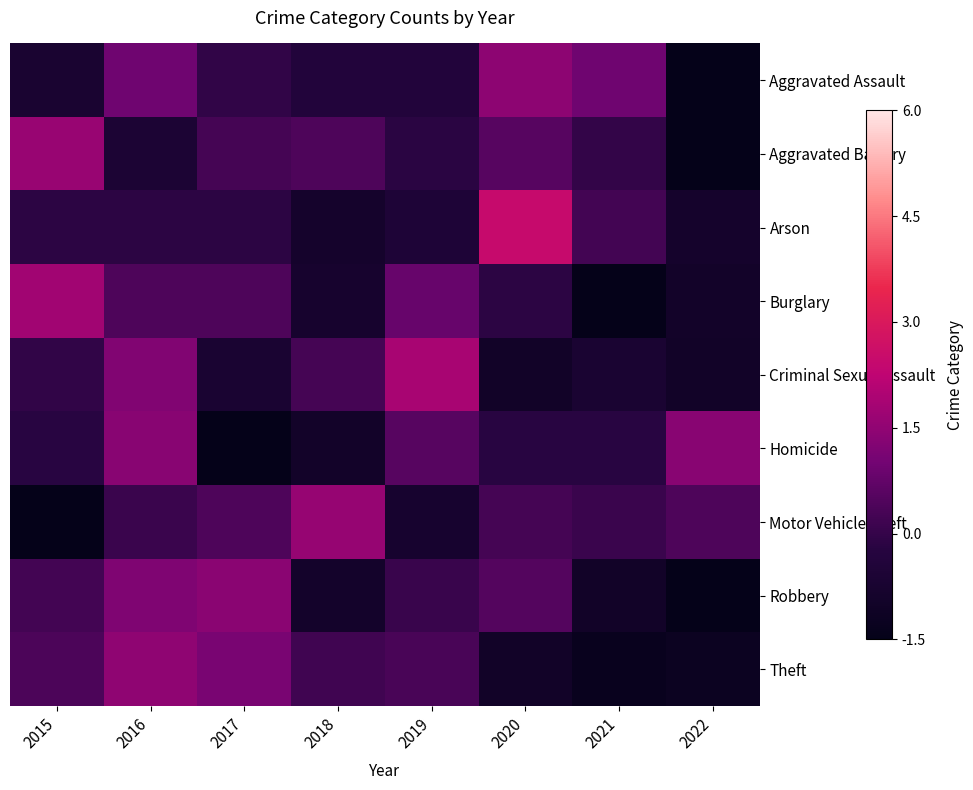

Between 2019 and 2022, which is larger?

2019